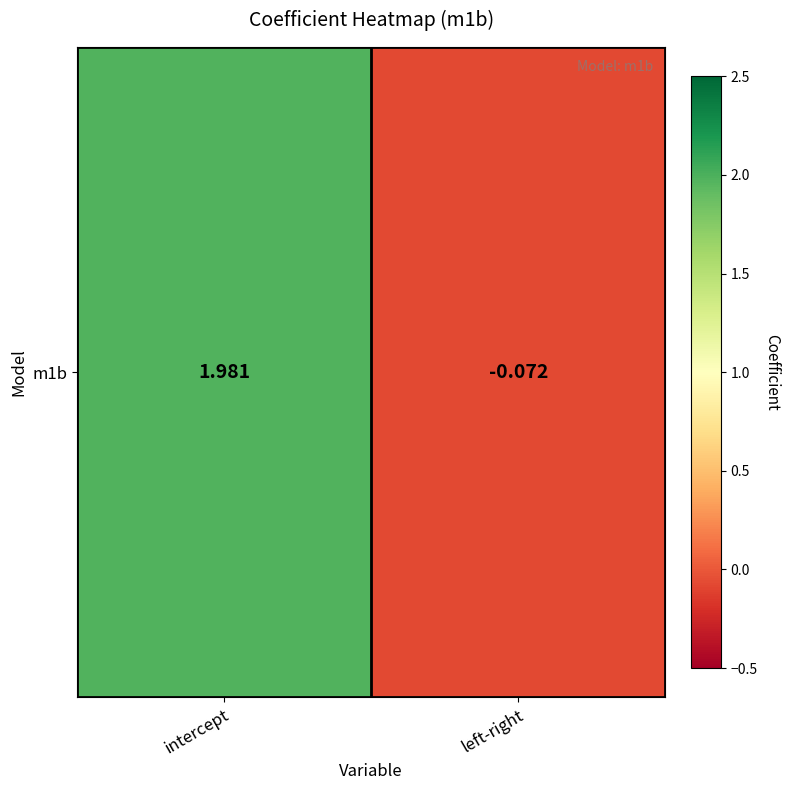

What is the sum of the values at intercept and left-right?

1.9